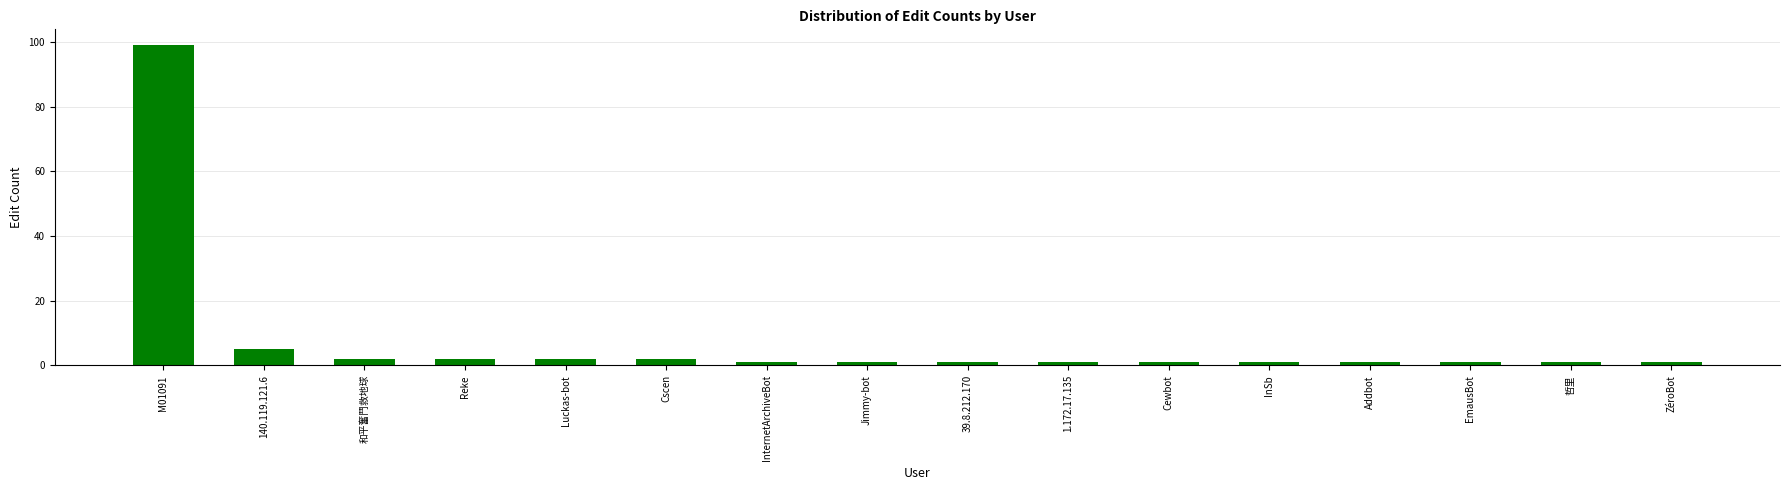

What is the label of the 15th bar from the left?

哲里